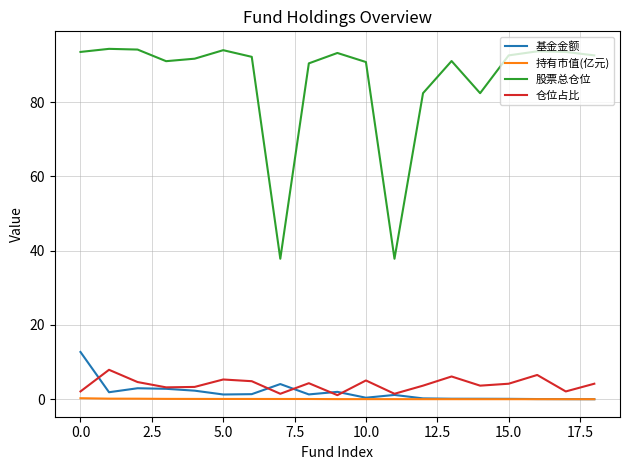

Which series has the largest range (max minus min)?

股票总仓位